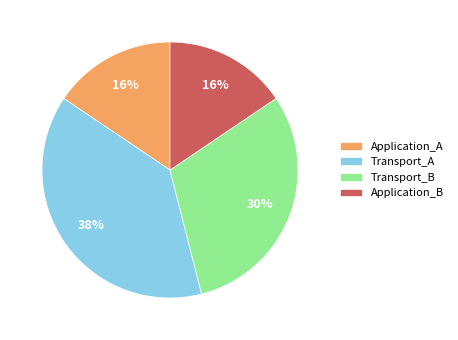

Does any single category account for the majority?

No